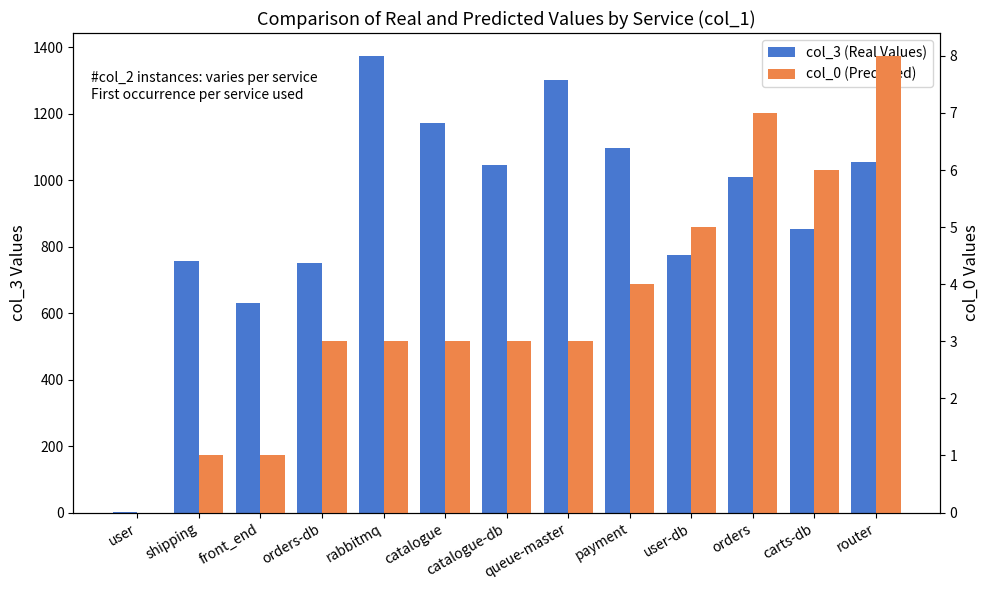

Are the bars horizontal?

No